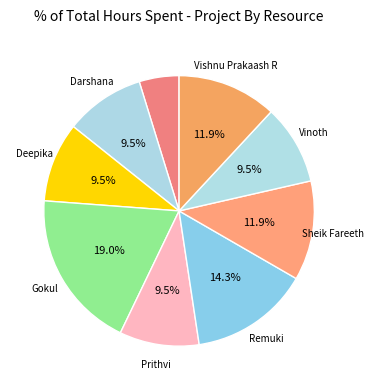

How many slices are in this pie chart?

9